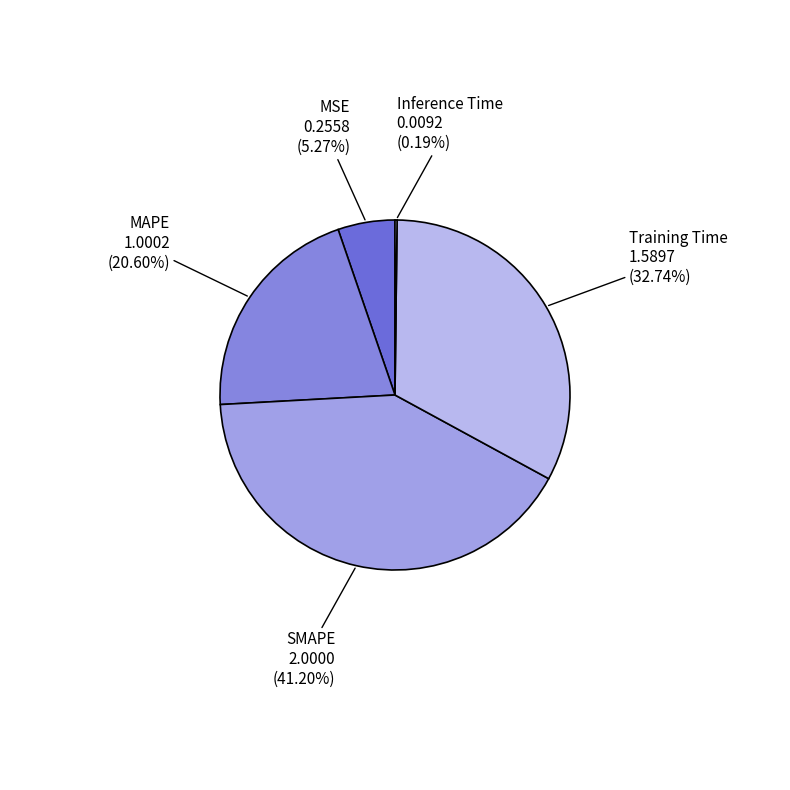

Which category has the biggest portion of the pie?

SMAPE